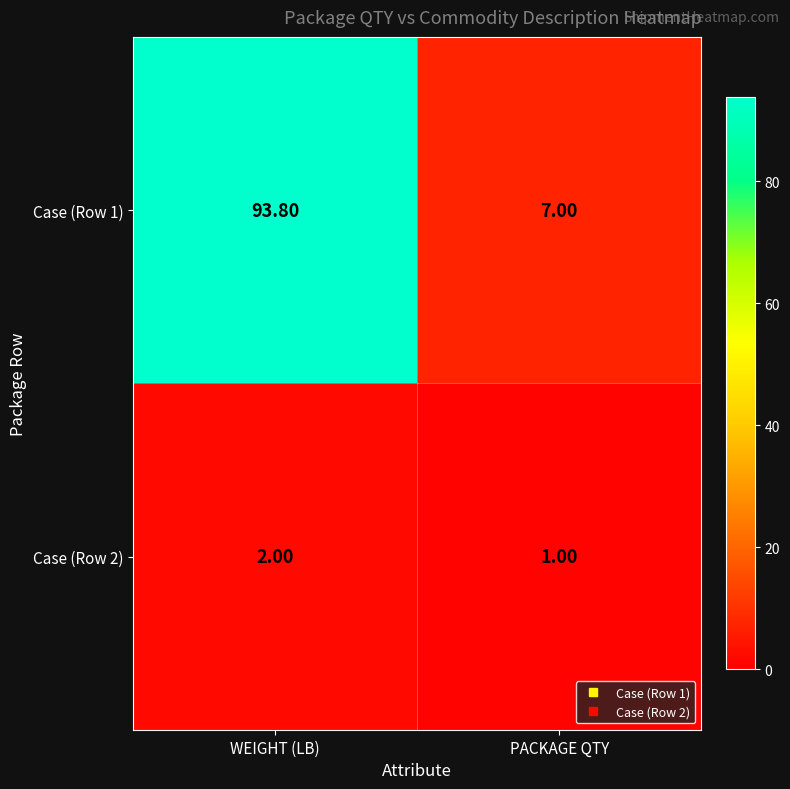

What is the total value across all series at WEIGHT (LB)?

95.8